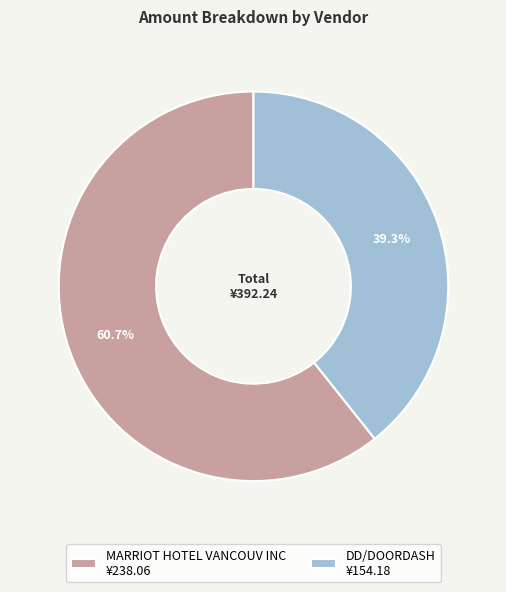

What is the largest slice in the pie chart?

MARRIOT HOTEL VANCOUV INC